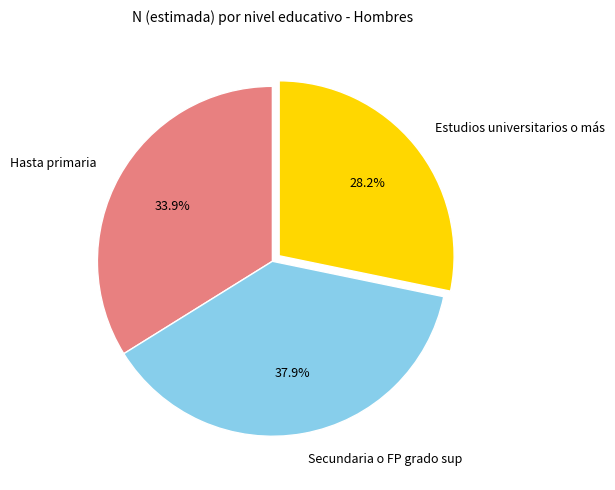

Count the number of slices in the pie.

3